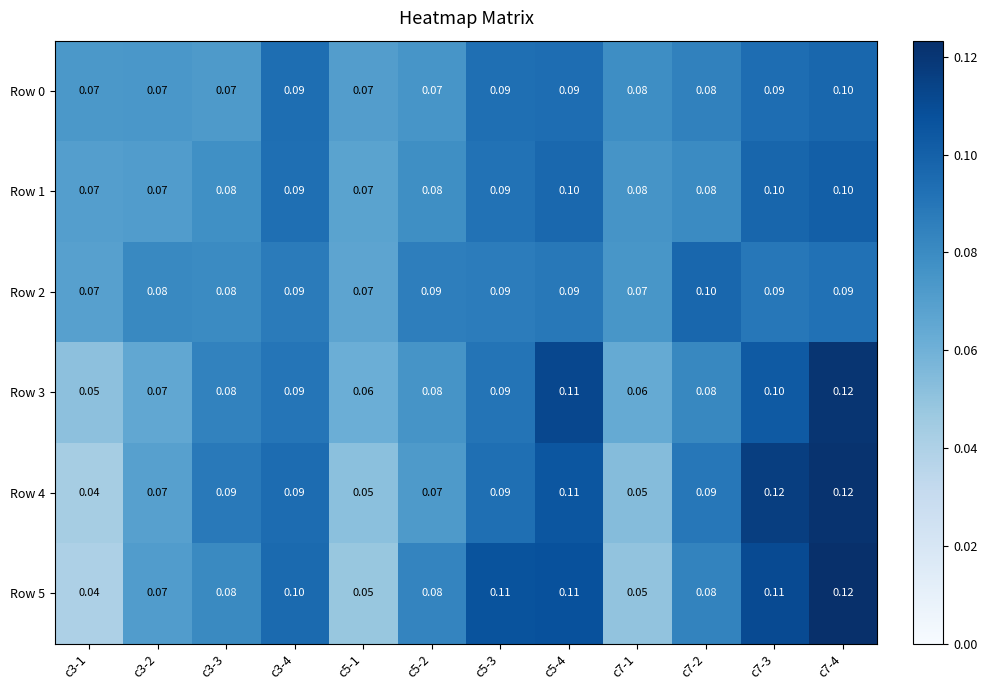

Count the number of data series in this chart.

6